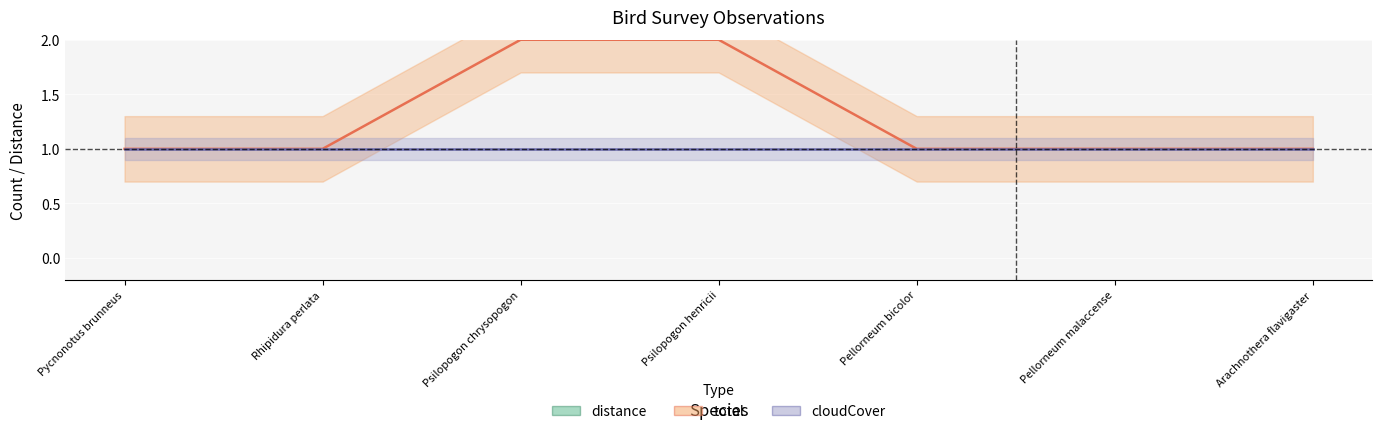

Where is total nearest to the value 1?

Pycnonotus brunneus